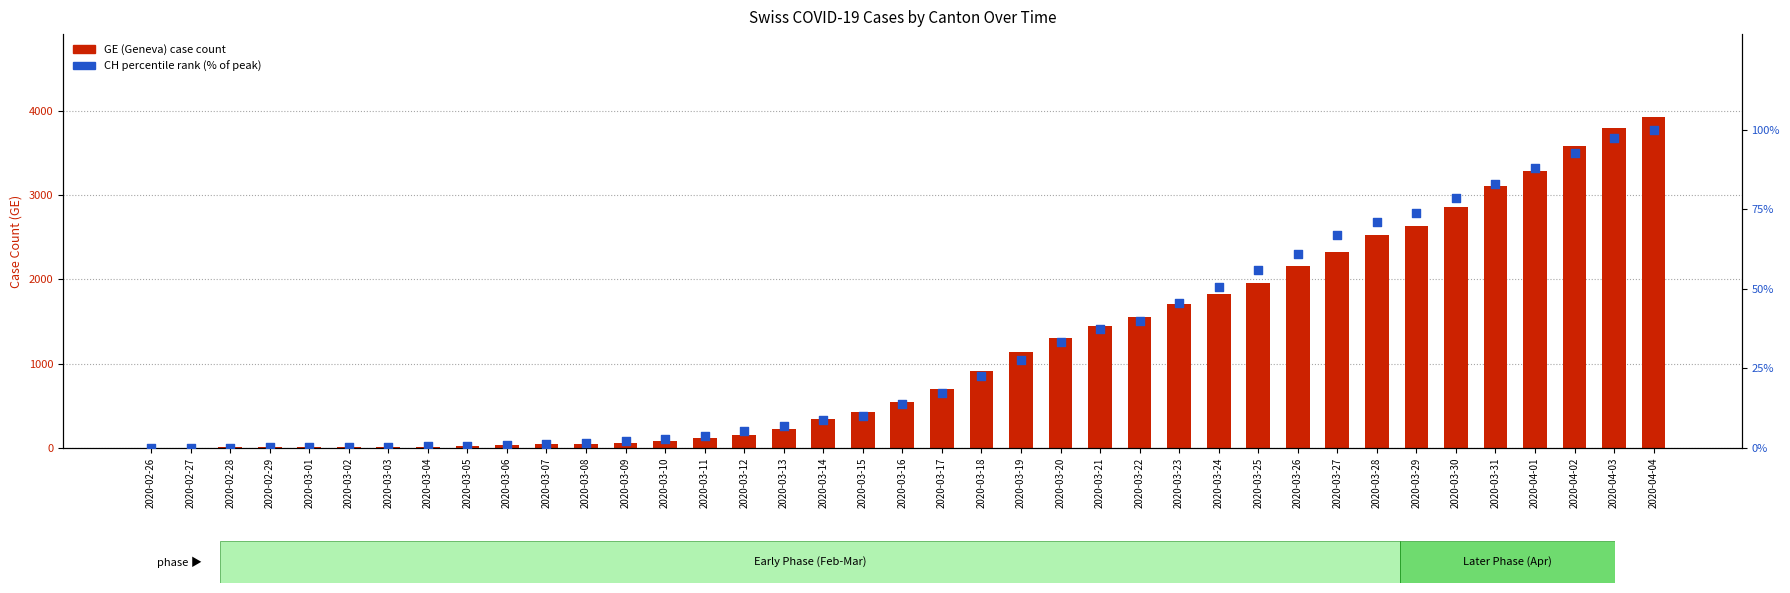

What is the total value across all series at 2020-03-31?

3192.0